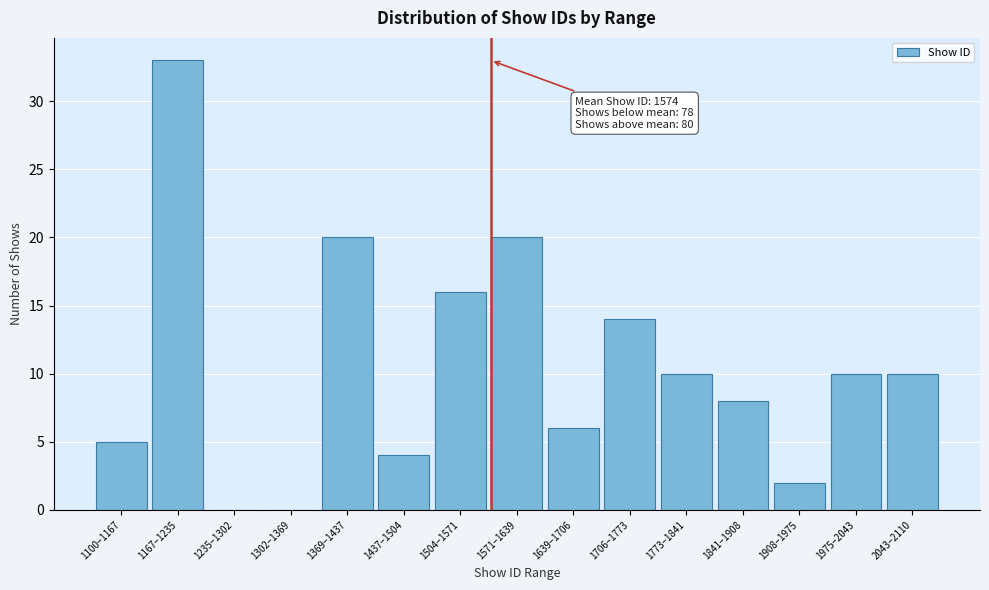

Reading left to right, list all the values displayed in this chart.

1100–1167=5	1167–1235=33	1235–1302=0	1302–1369=0	1369–1437=20	1437–1504=4	1504–1571=16	1571–1639=20	1639–1706=6	1706–1773=14	1773–1841=10	1841–1908=8	1908–1975=2	1975–2043=10	2043–2110=10